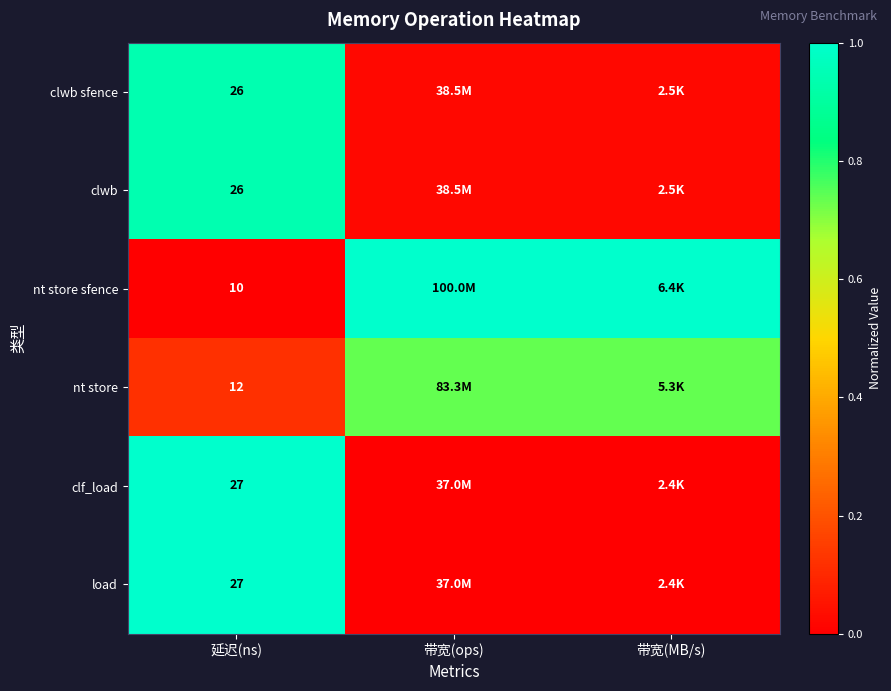

Rank the series by their maximum value, from lowest to highest.

nt store, clwb sfence, clwb, nt store sfence, clf_load, load